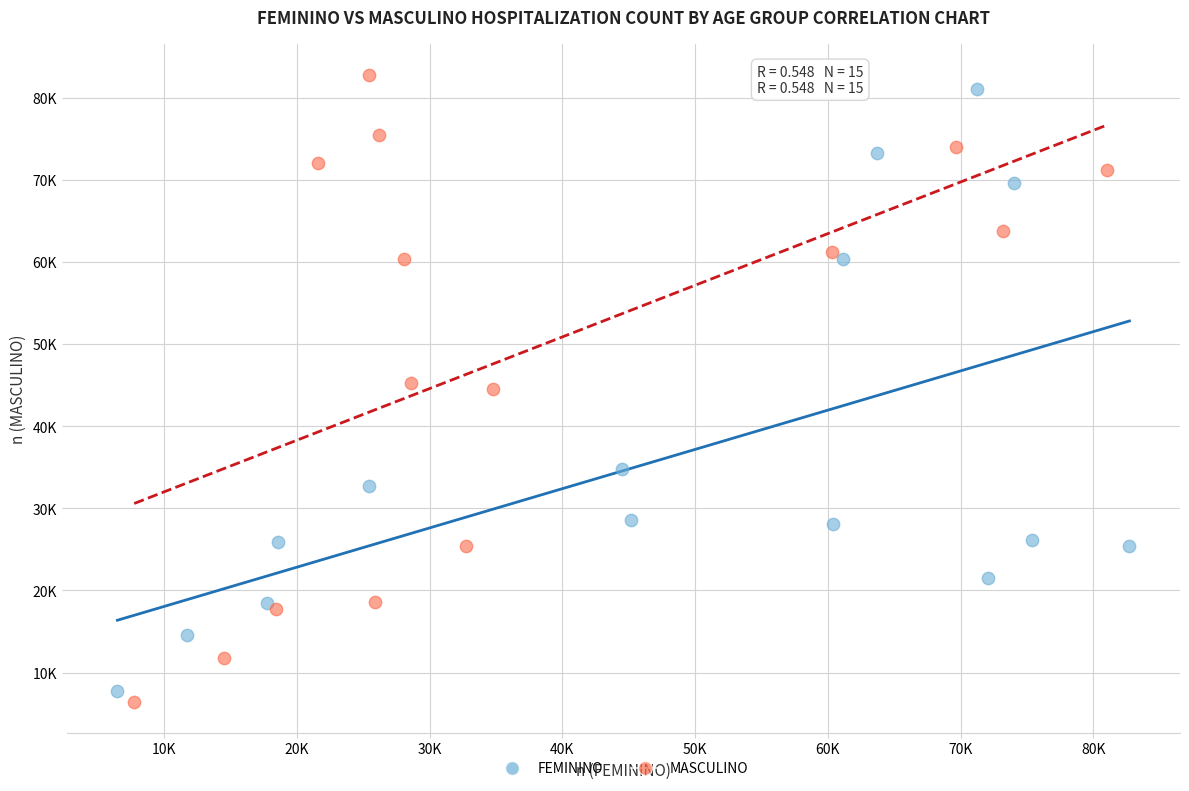

Which series has the largest Y range (max minus min)?

MASCULINO